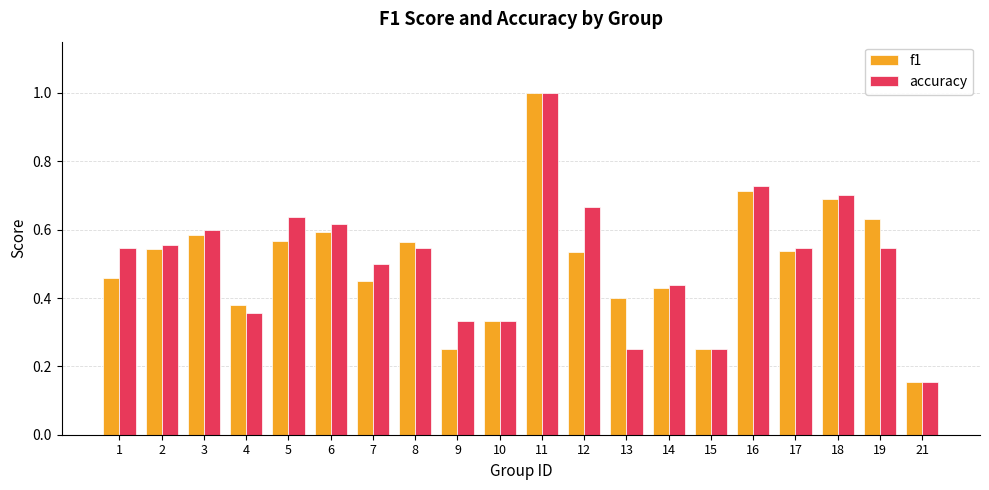

Between 2 and 16, which series saw the biggest shift?

accuracy